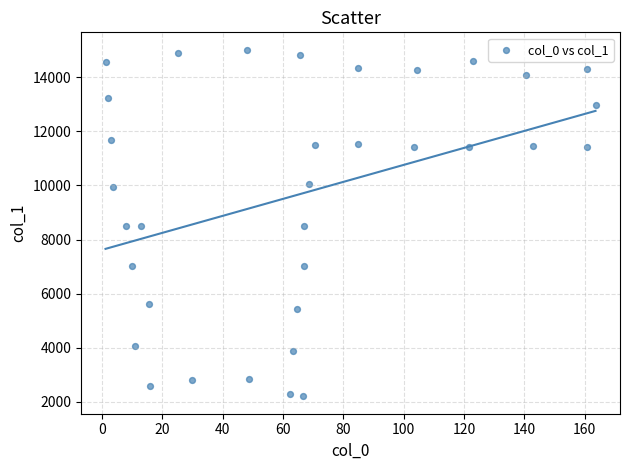

What is the range of Y values (max minus min)?

12825.8